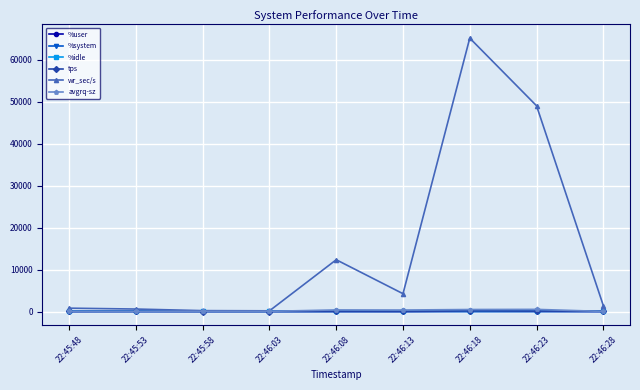

What is the smallest value displayed?

0.9